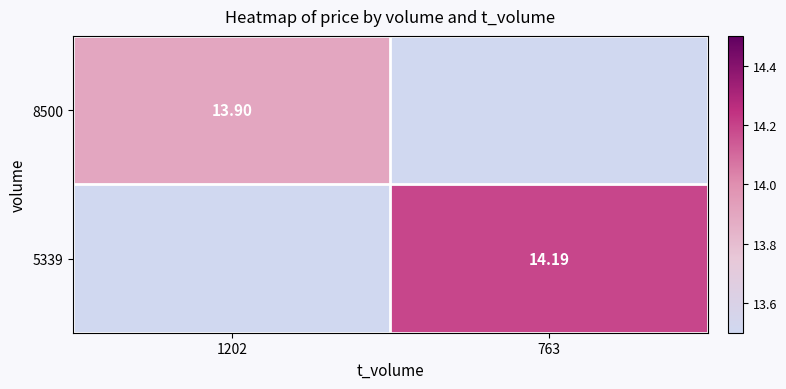

True or false: 8500 has a value of 9.6 at 1202.

False